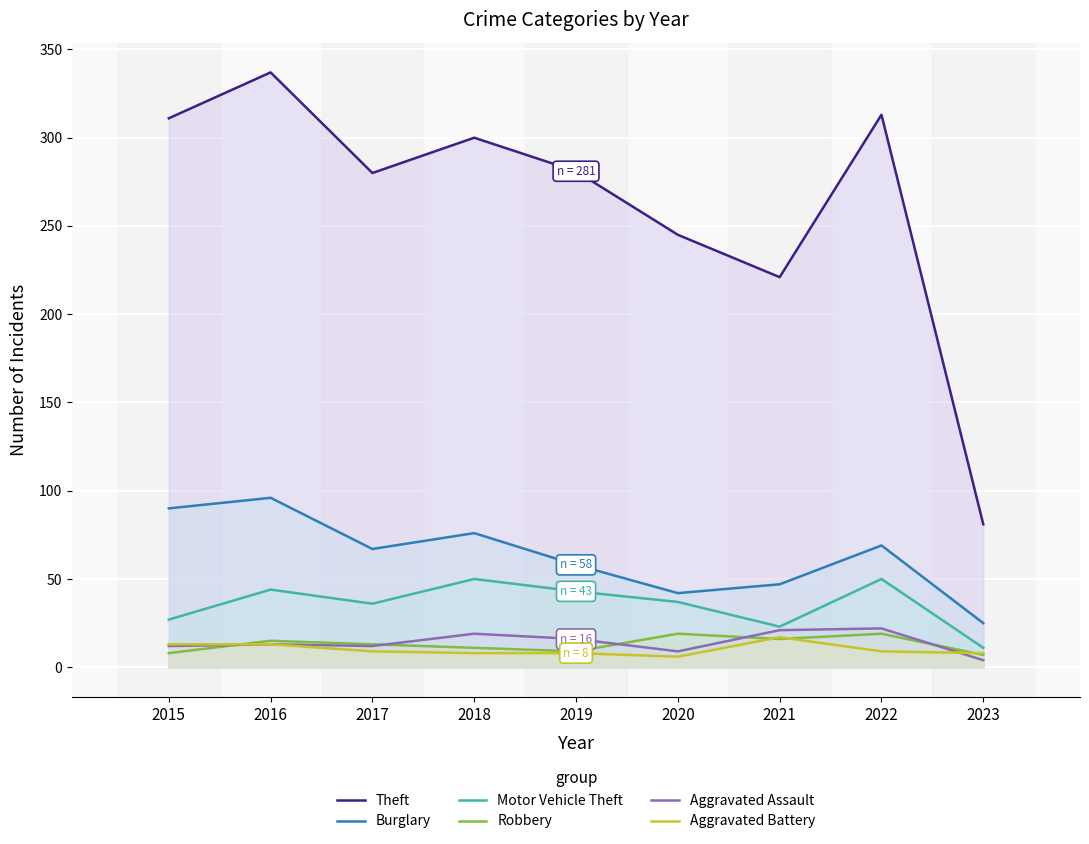

True or false: Burglary and Aggravated Battery cross at least once.

False